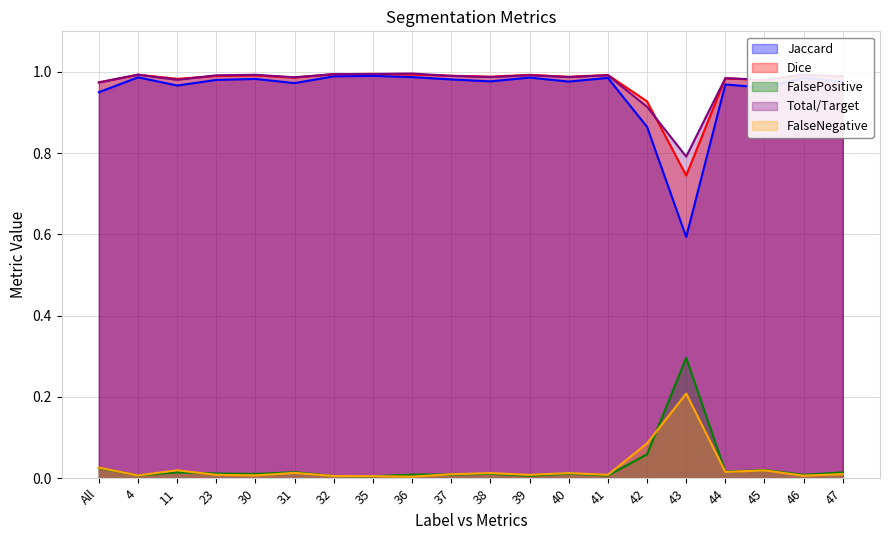

How many distinct data groups are displayed?

5